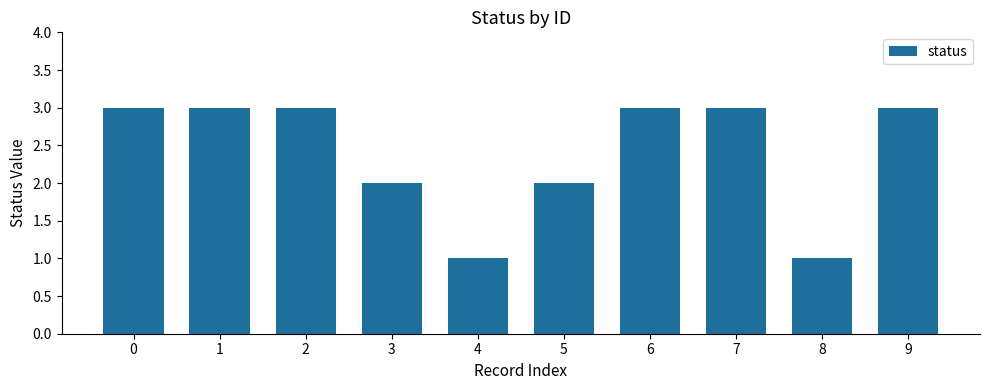

Reading right to left, extract all data points from this chart.

3	1	3	3	2	1	2	3	3	3